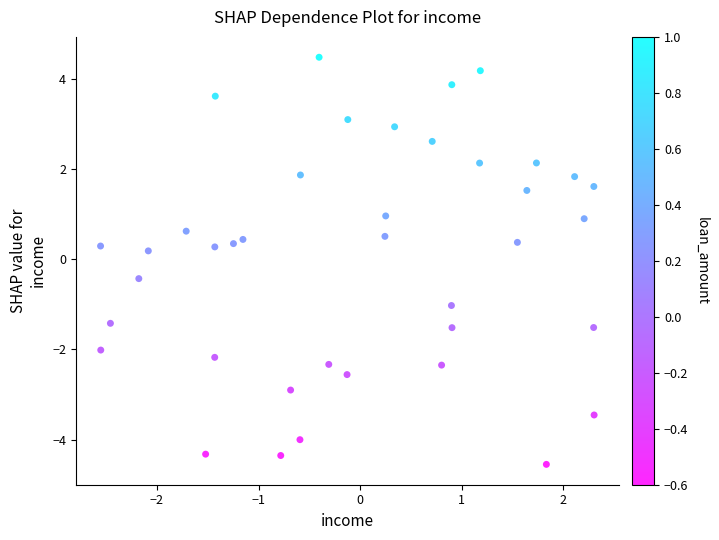

What is the range of X values (max minus min)?

4.9